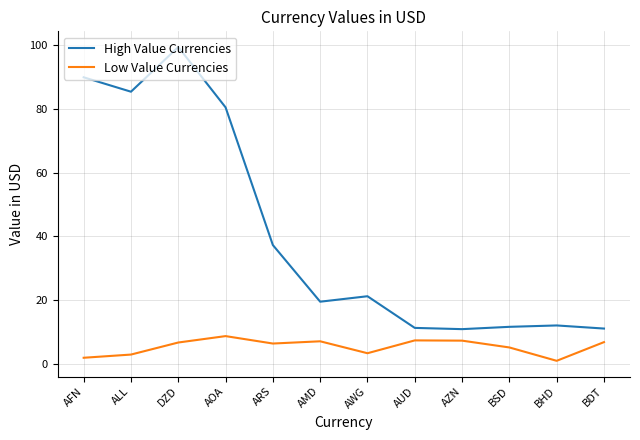

What is the difference between the maximum and minimum values in the High Value Currencies series?

88.3